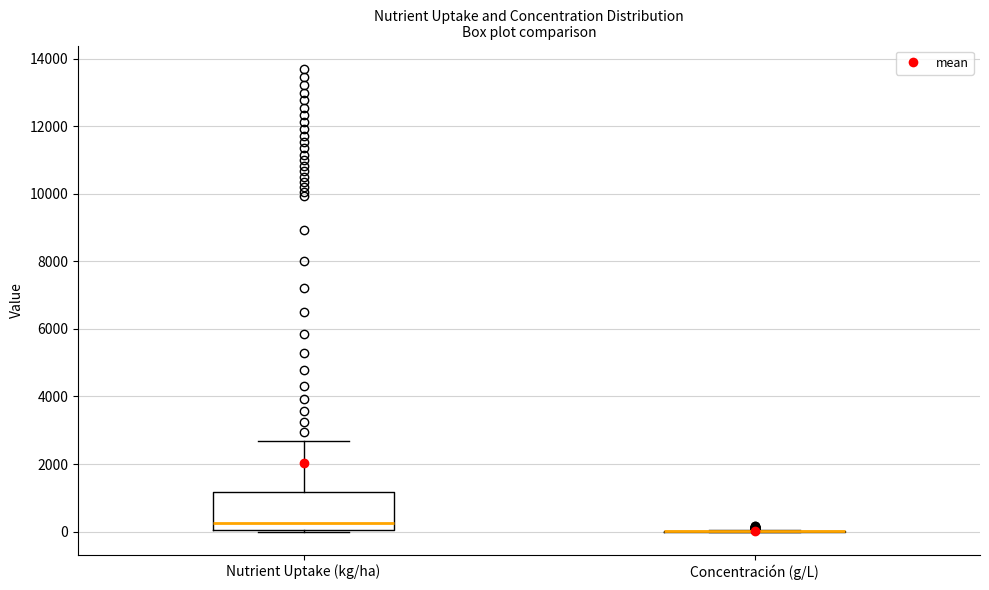

Which box is the tallest, from its lower edge to its upper edge?

Nutrient Uptake (kg/ha)